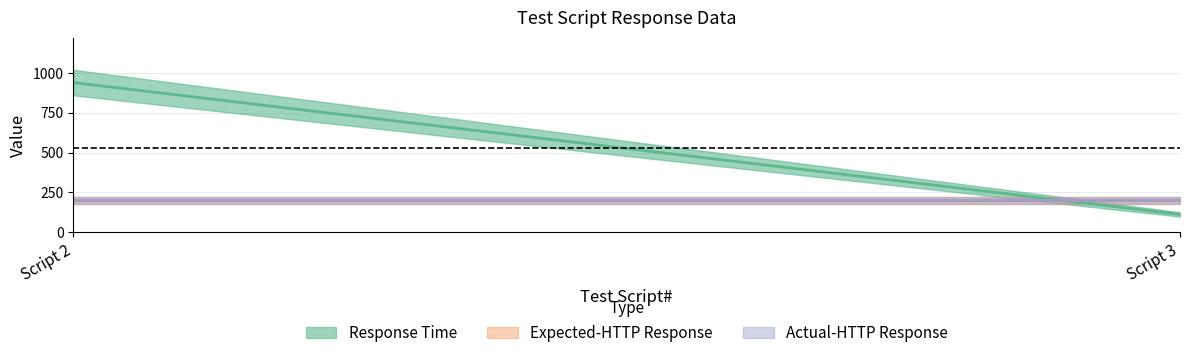

At which category is the sum across all series the highest?

2